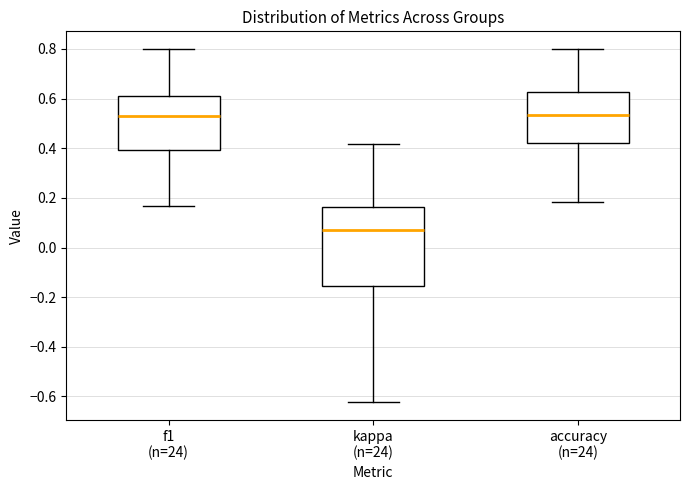

Reading left to right, read every box against the y-axis: the position of its median line, the range the box covers, and the ends of its whiskers. The values are not printed on the chart, so give them approximately, as read against the axis.

f1 (n=24): median 0.54, box 0.40 to 0.60, whiskers 0.16 to 0.80
kappa (n=24): median 0.06, box -0.16 to 0.16, whiskers -0.62 to 0.42
accuracy (n=24): median 0.54, box 0.42 to 0.62, whiskers 0.18 to 0.80